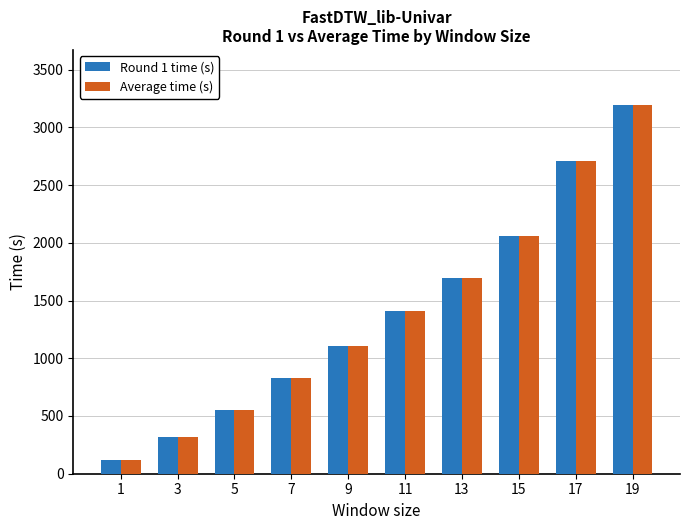

At which label does Average time (s) first exceed 1412?

11